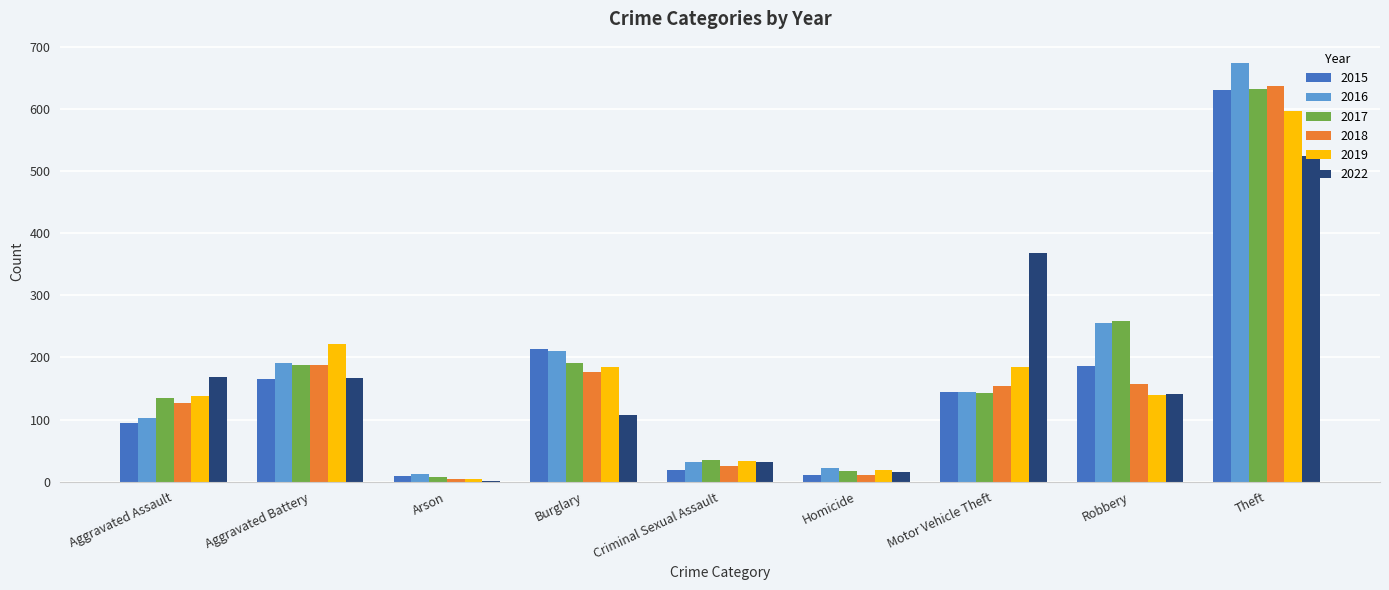

What is the greatest value displayed?

675